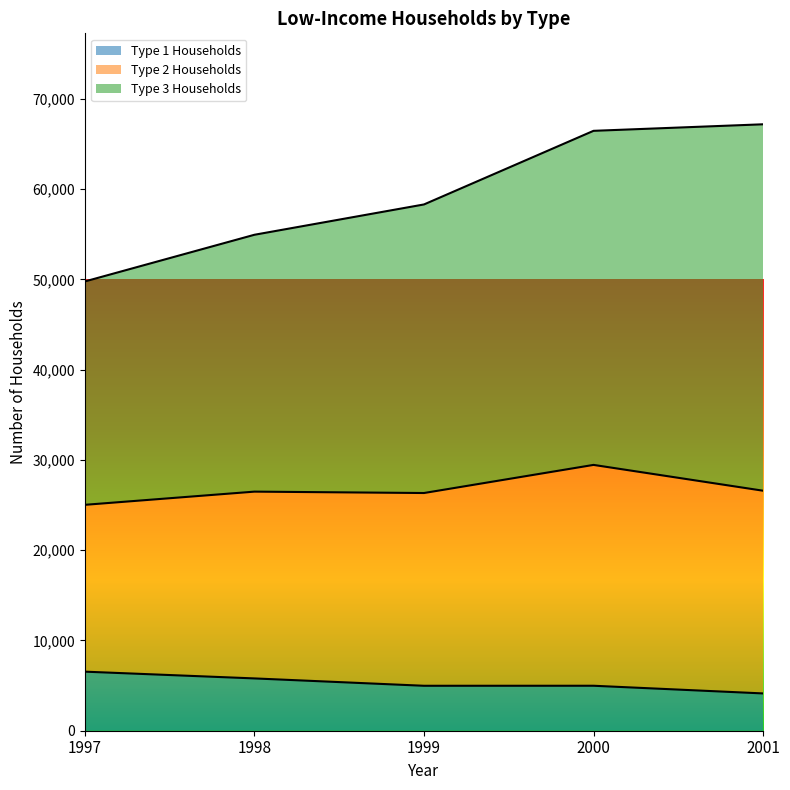

Which label corresponds to the smallest value in the chart?

2001